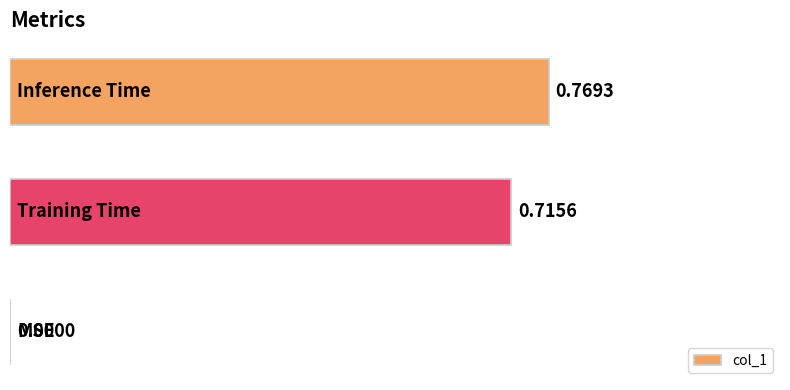

Are the bars horizontal?

Yes